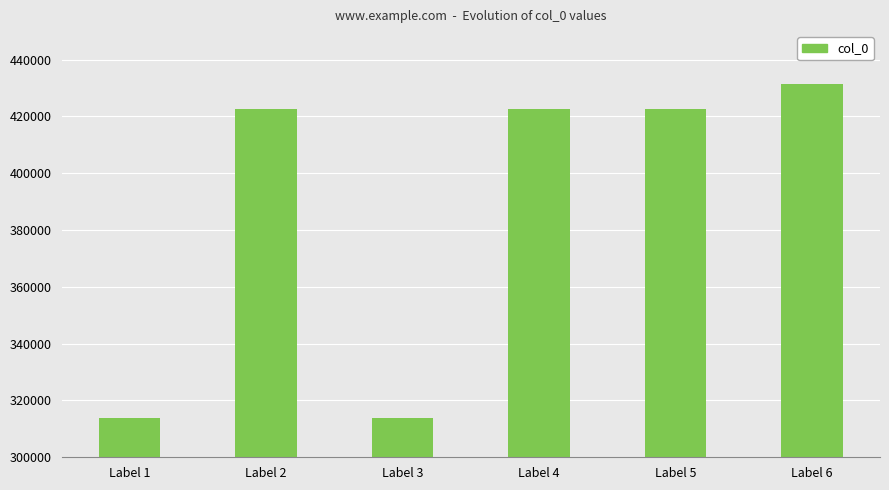

What is the average value?

387877